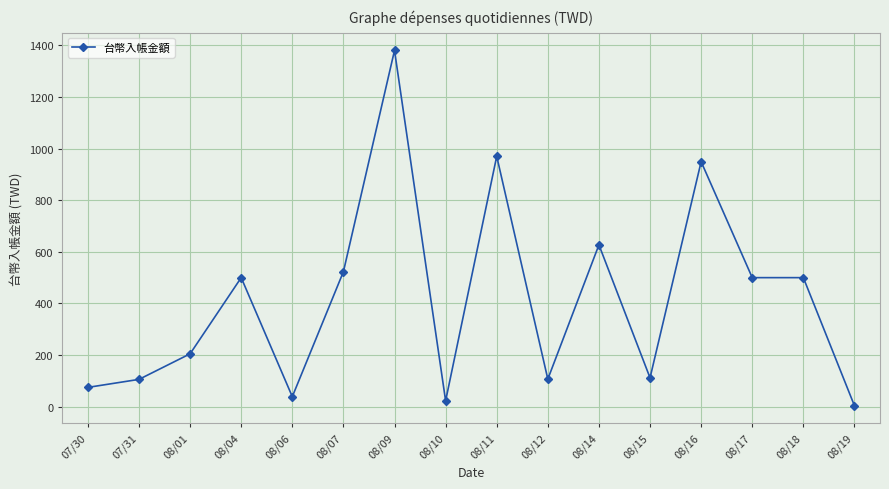

What is the value of the 9th point from the left?

970